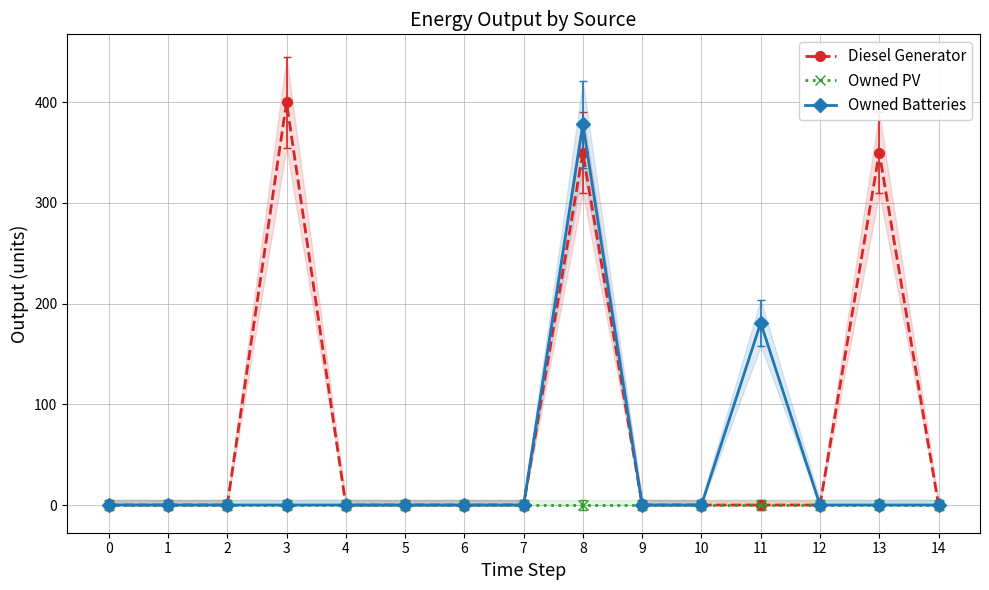

Which series has the largest range (max minus min)?

Diesel Generator